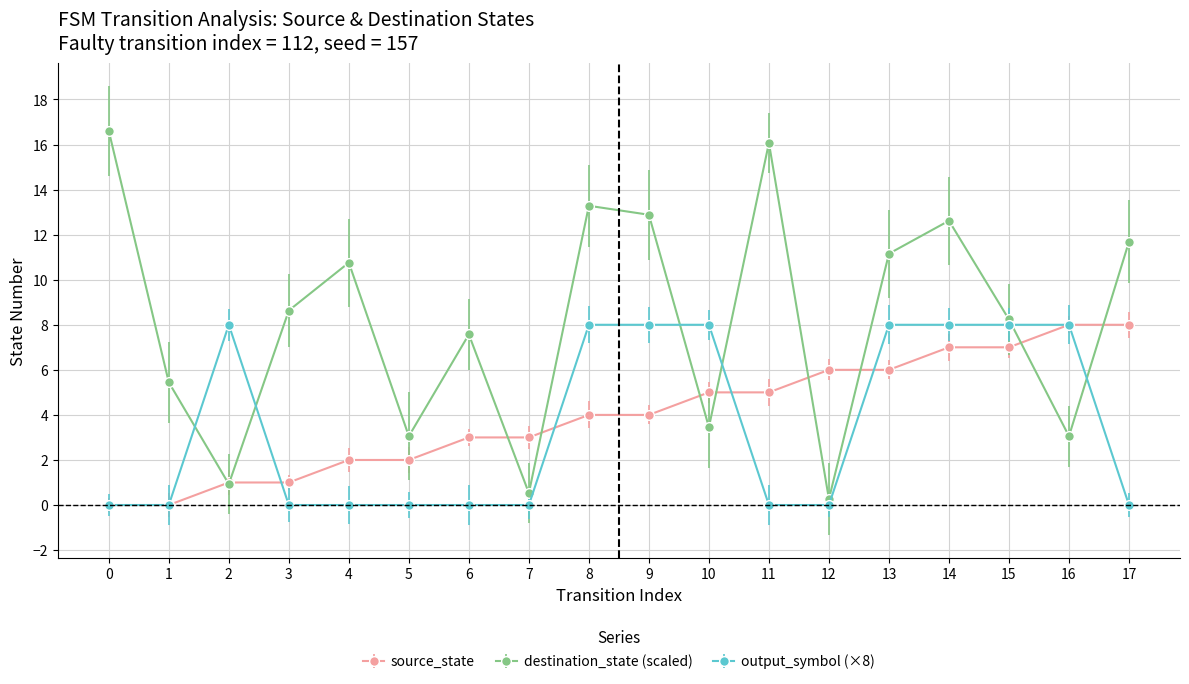

What are all the series names shown in the legend?

source_state, destination_state (scaled), output_symbol (×8)